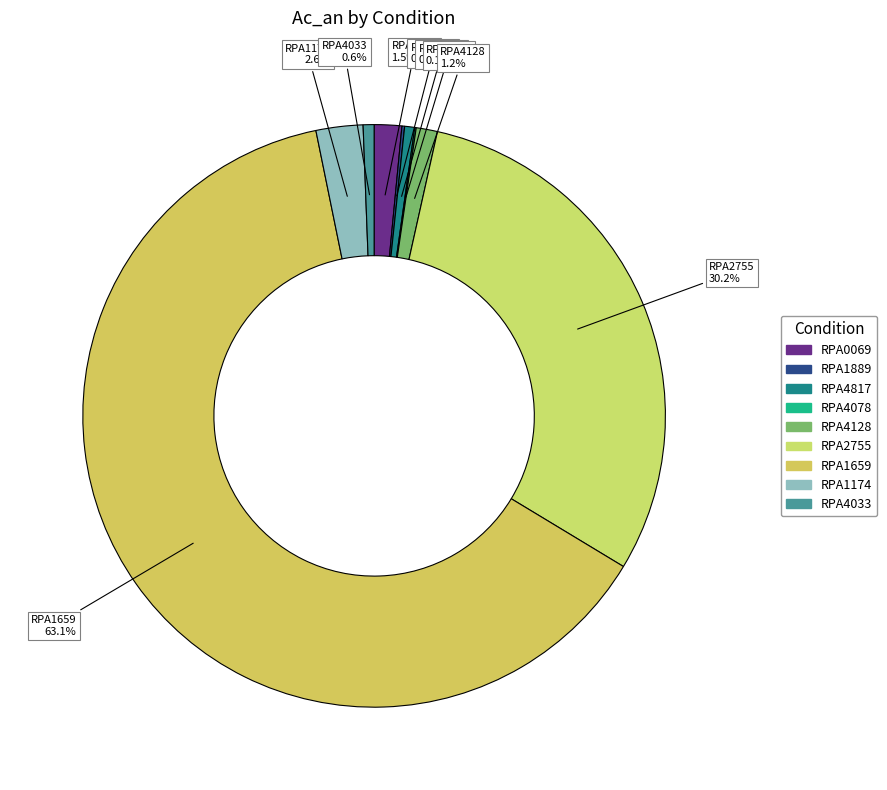

To the nearest percent, what portion does RPA2755 represent?

30%